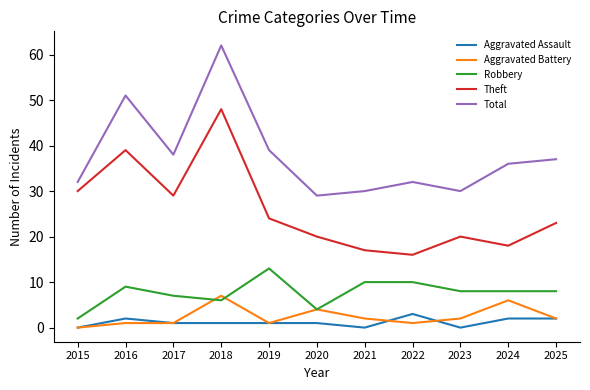

The Theft series shows 20 at 2023. True or false?

True